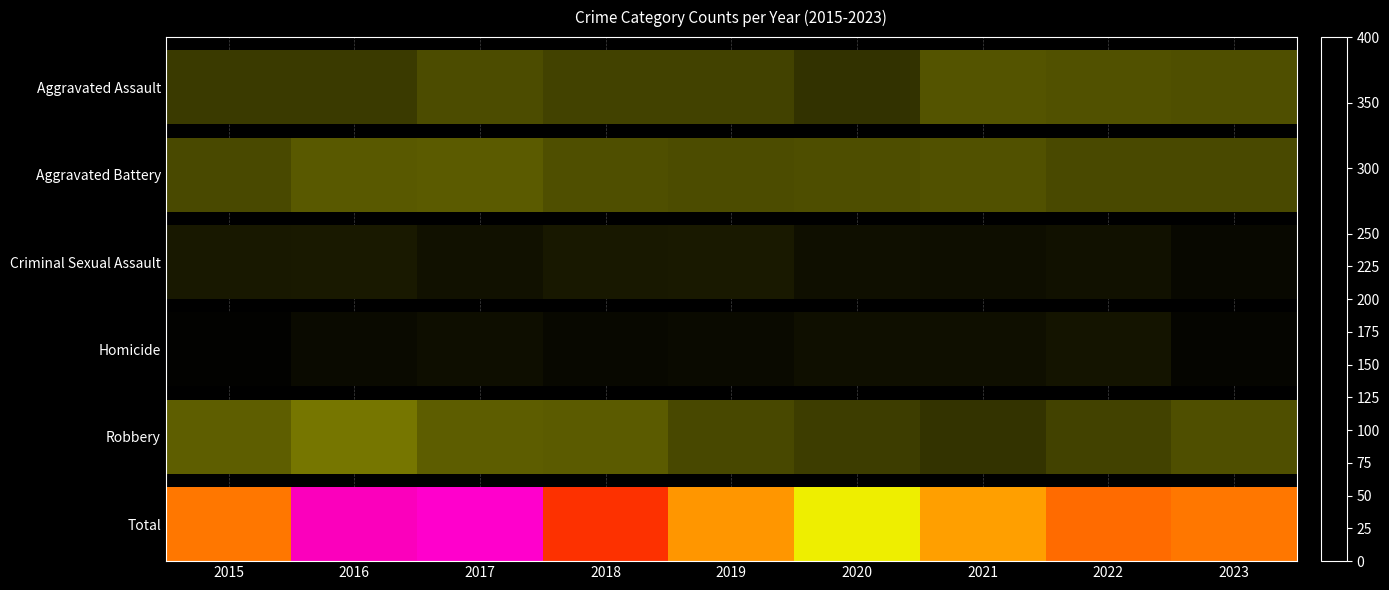

Count the number of categories in the chart.

9